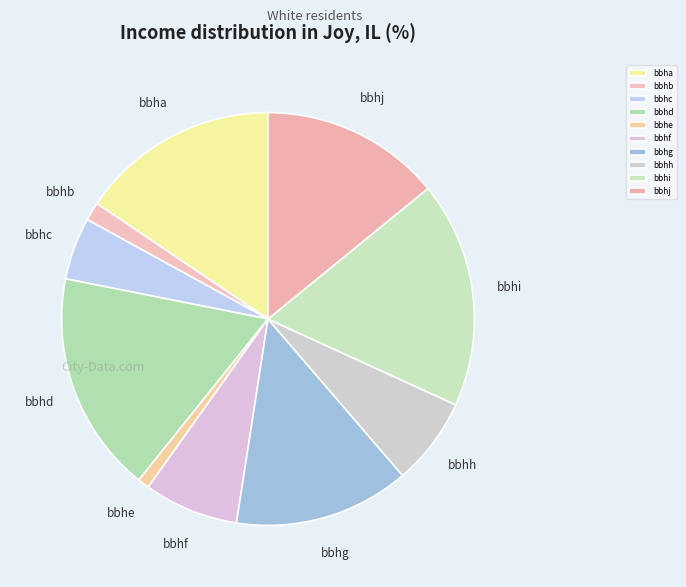

Is bbhd the majority of the pie?

No